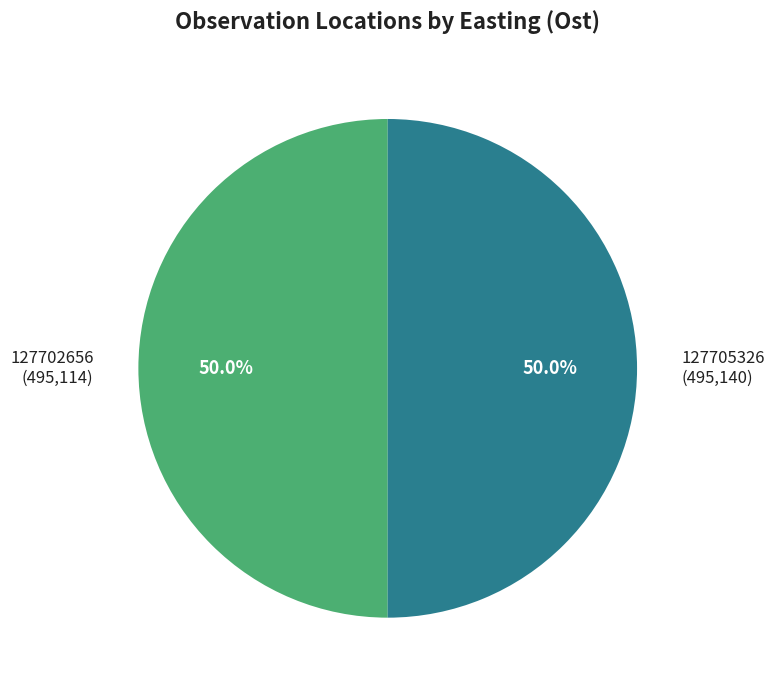

Approximately how many times larger is the value at 127705326 (495,140) compared to 127702656 (495,114)?

1.0